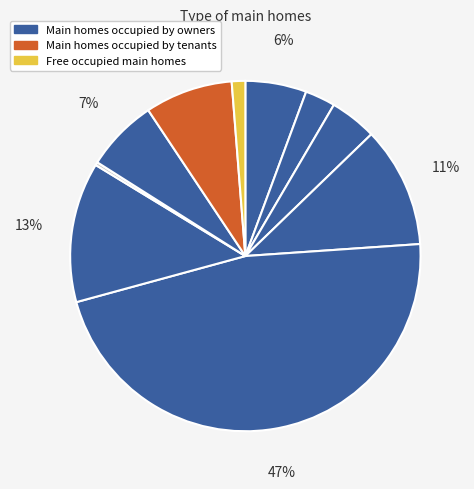

Count the number of slices in the pie.

10